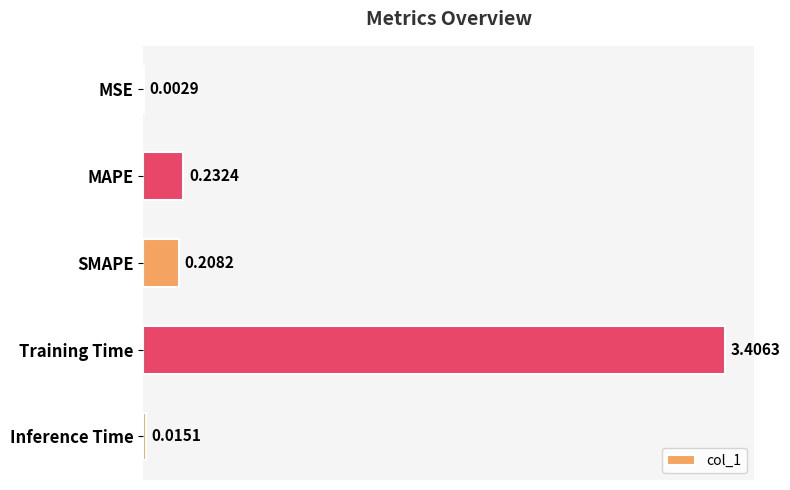

What is the sum of all values?

3.9